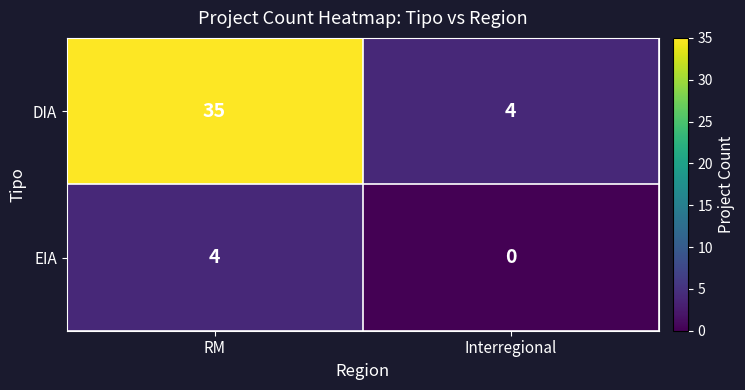

What is the difference between the EIA values at RM and Interregional?

4